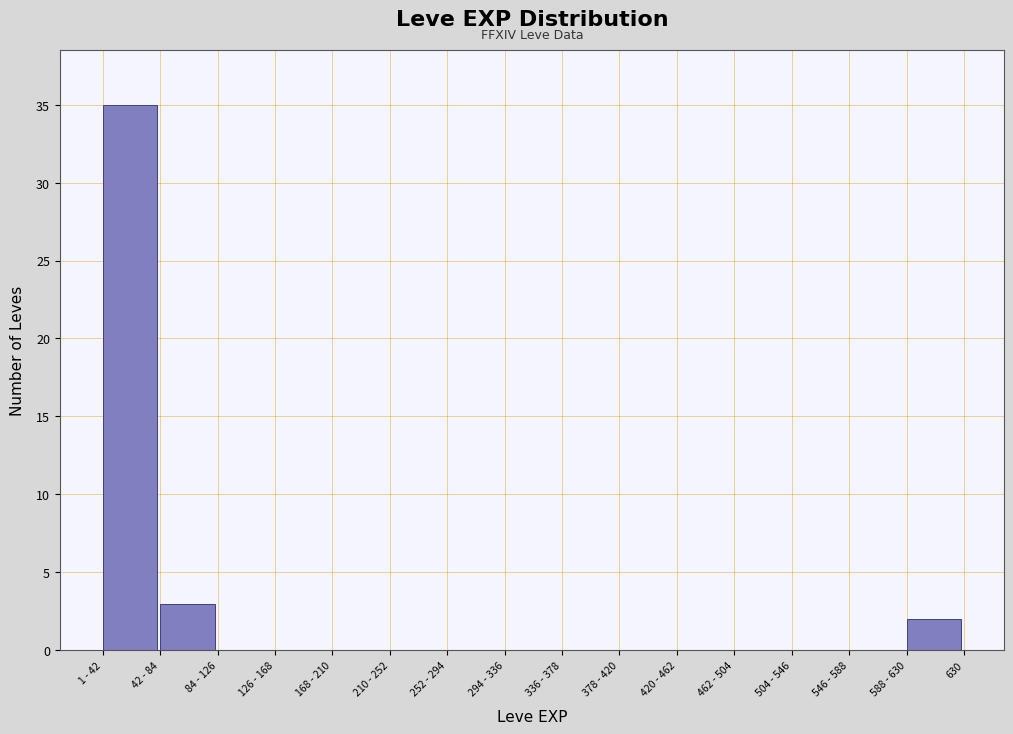

Reading left to right, transcribe all the data shown in this chart.

1 - 42=35	42 - 84=3	84 - 126=0	126 - 168=0	168 - 210=0	210 - 252=0	252 - 294=0	294 - 336=0	336 - 378=0	378 - 420=0	420 - 462=0	462 - 504=0	504 - 546=0	546 - 588=0	588 - 630=2